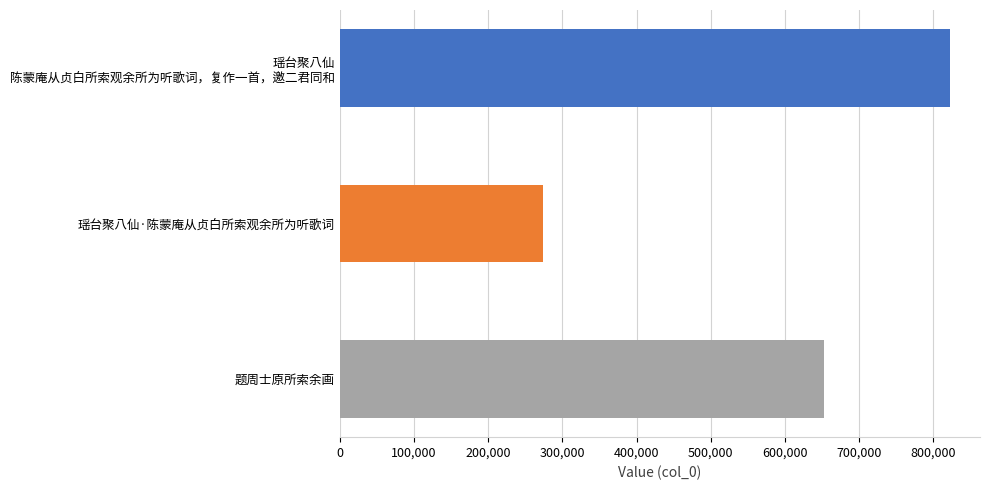

List the labels in order of value, largest first.

瑶台聚八仙
陈蒙庵从贞白所索观余所为听歌词，复作一首，邀二君同和, 题周士原所索余画, 瑶台聚八仙·陈蒙庵从贞白所索观余所为听歌词